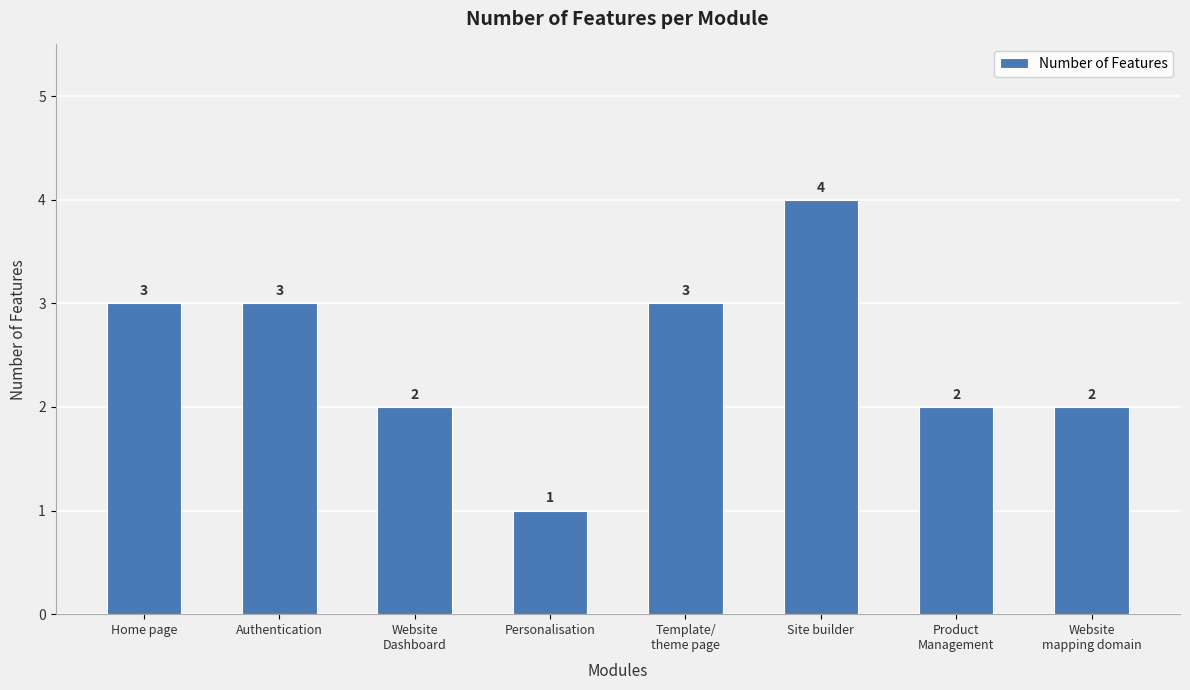

What is the sum of the values at Site builder and Personalisation?

5